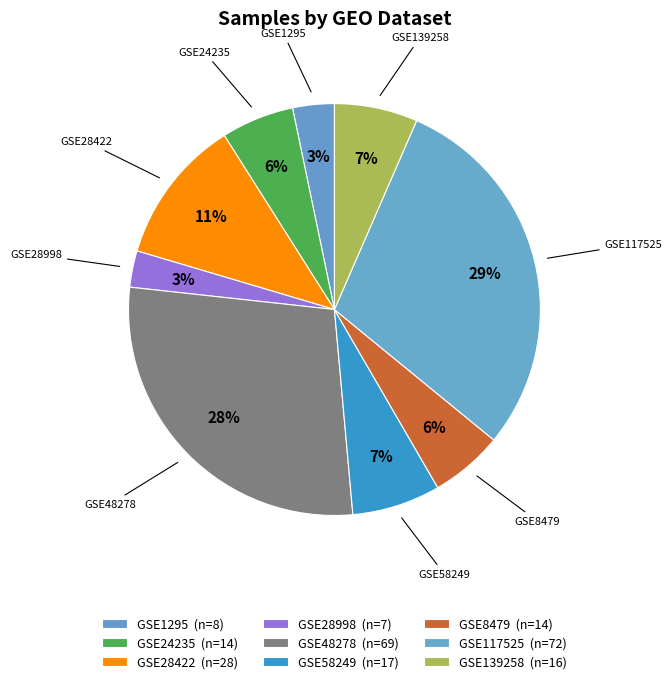

Rank the categories by value from lowest to highest.

GSE28998, GSE1295, GSE24235, GSE8479, GSE139258, GSE58249, GSE28422, GSE48278, GSE117525